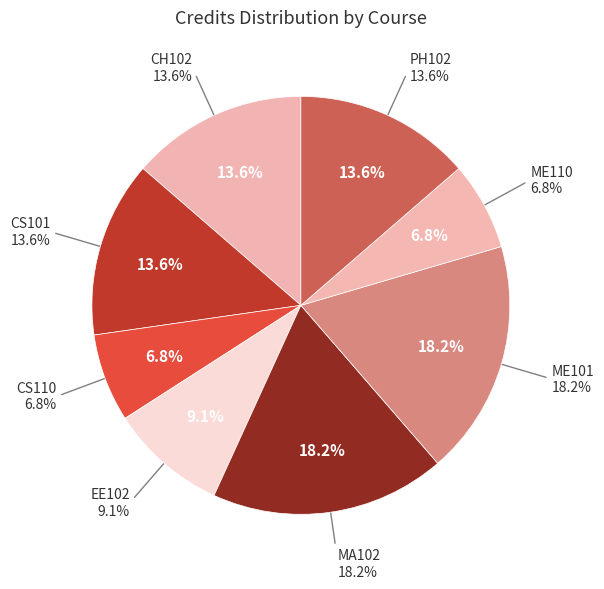

To the nearest percent, what percentage of the pie is ME101?

18%